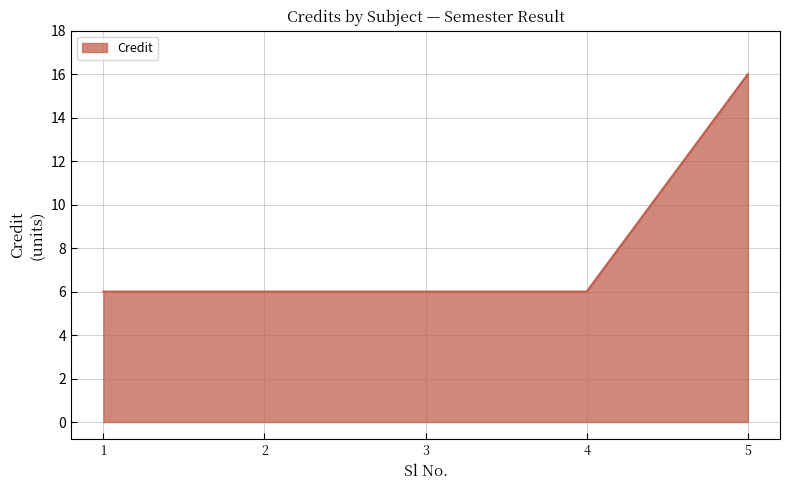

How many lines are shown in the chart?

1